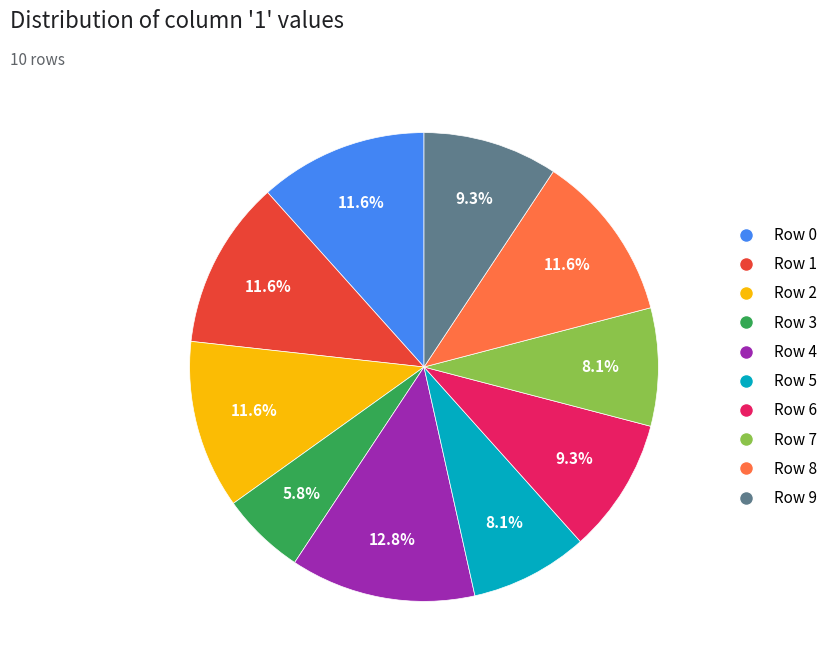

What percentage is the Row 7 slice, to the nearest percent?

8%